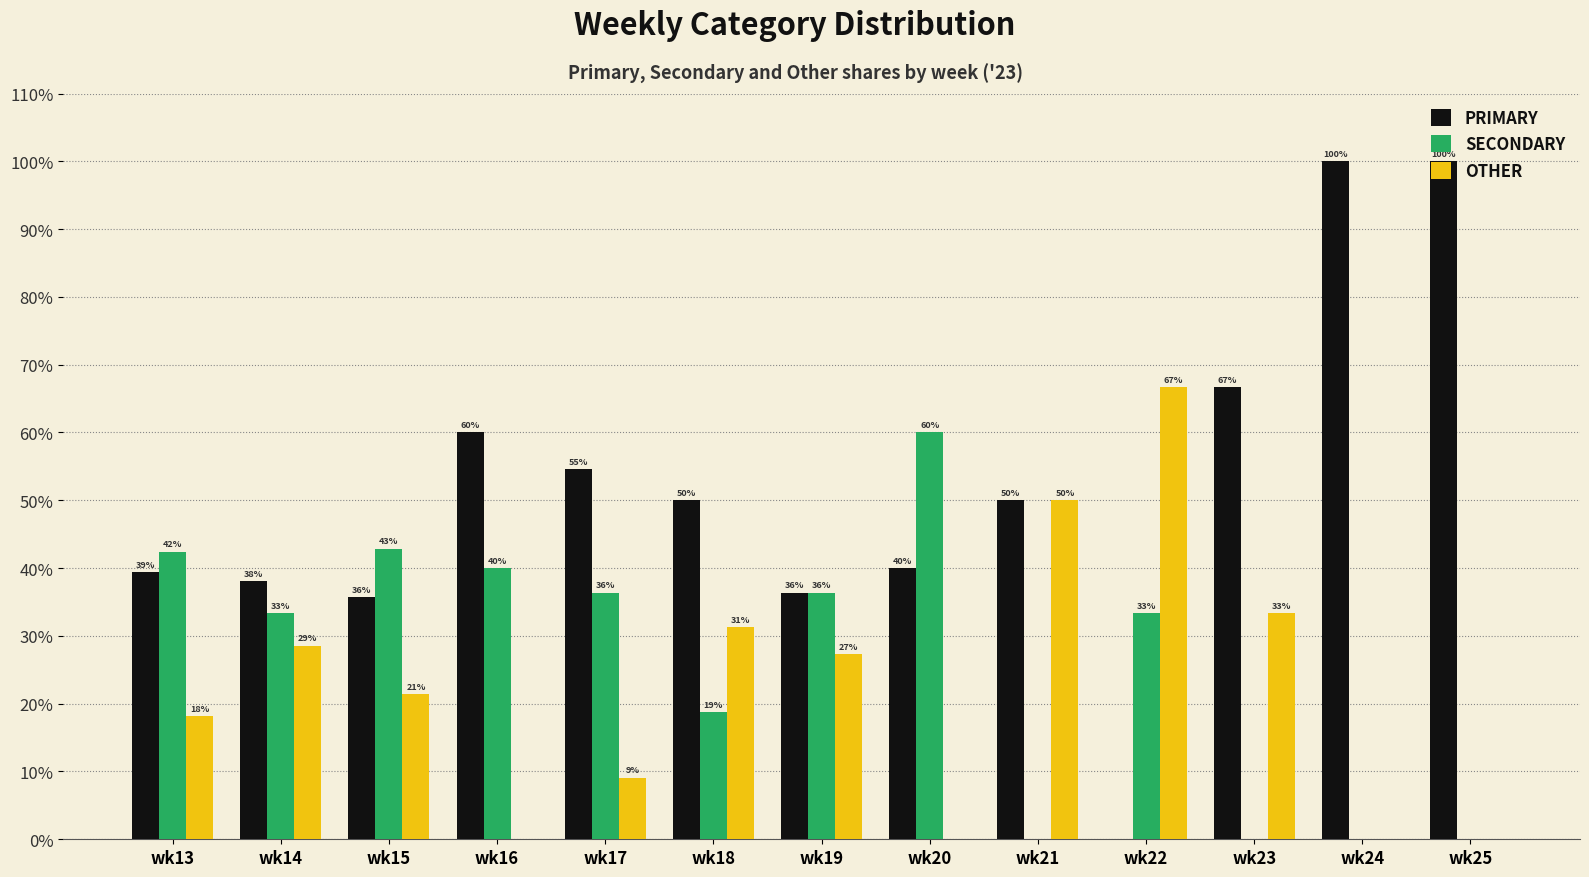

Does the chart contain stacked bars?

No